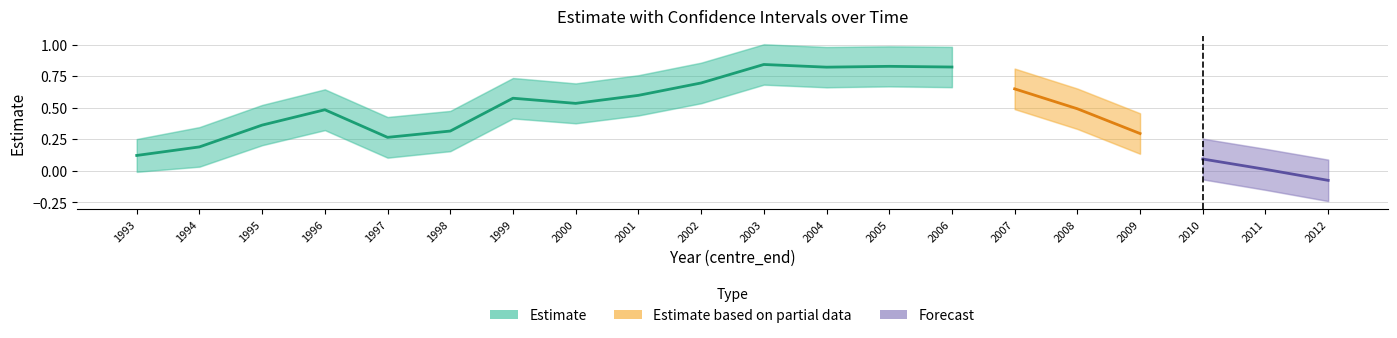

True or false: lcl and ucl intersect in this chart.

False